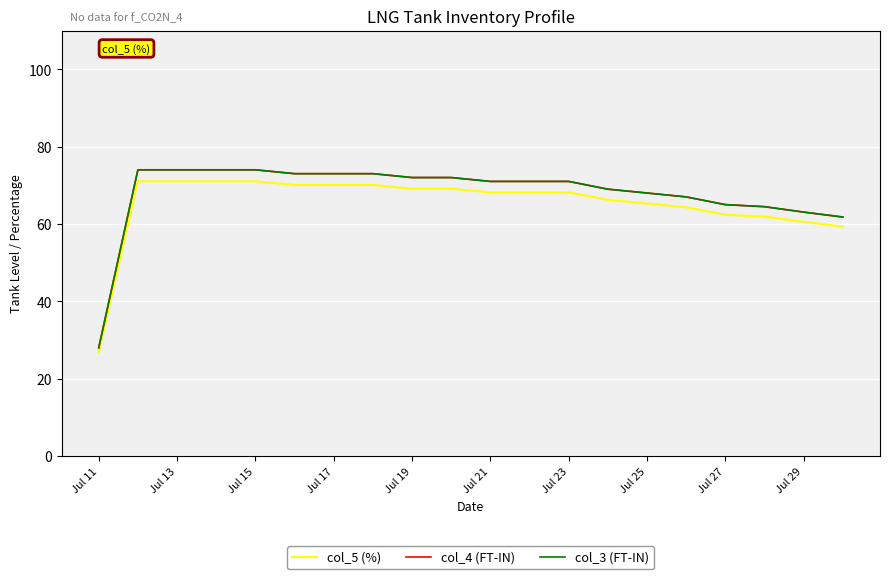

At how many categories does at least one series exceed 65?

15